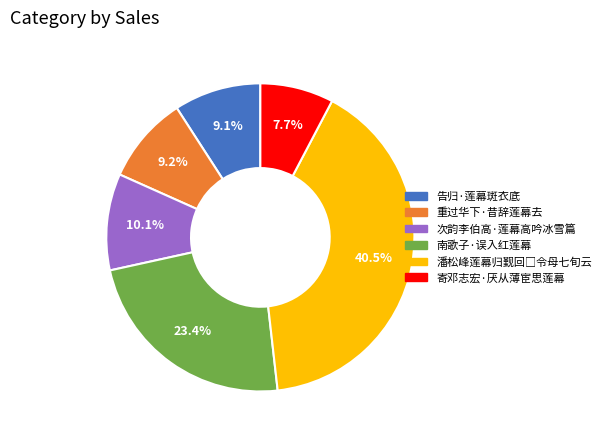

How many slices are in this pie chart?

6